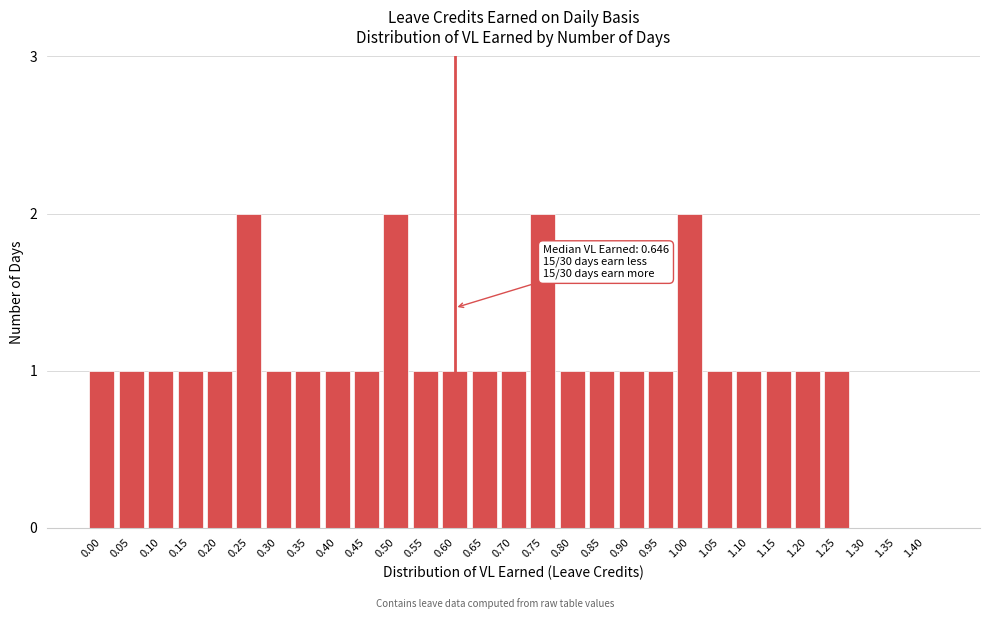

Reading left to right, list all the values displayed in this chart.

0.00=1	0.05=1	0.10=1	0.15=1	0.20=1	0.25=2	0.30=1	0.35=1	0.40=1	0.45=1	0.50=2	0.55=1	0.60=1	0.65=1	0.70=1	0.75=2	0.80=1	0.85=1	0.90=1	0.95=1	1.00=2	1.05=1	1.10=1	1.15=1	1.20=1	1.25=1	1.30=0	1.35=0	1.40=0